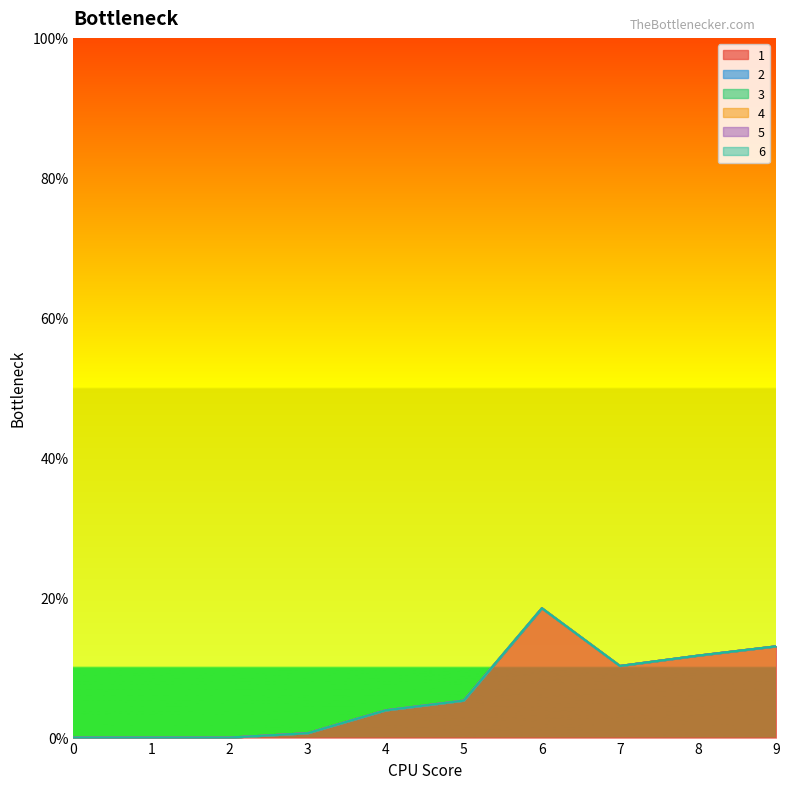

What is the spread (max minus min) of values at 5?

5.3